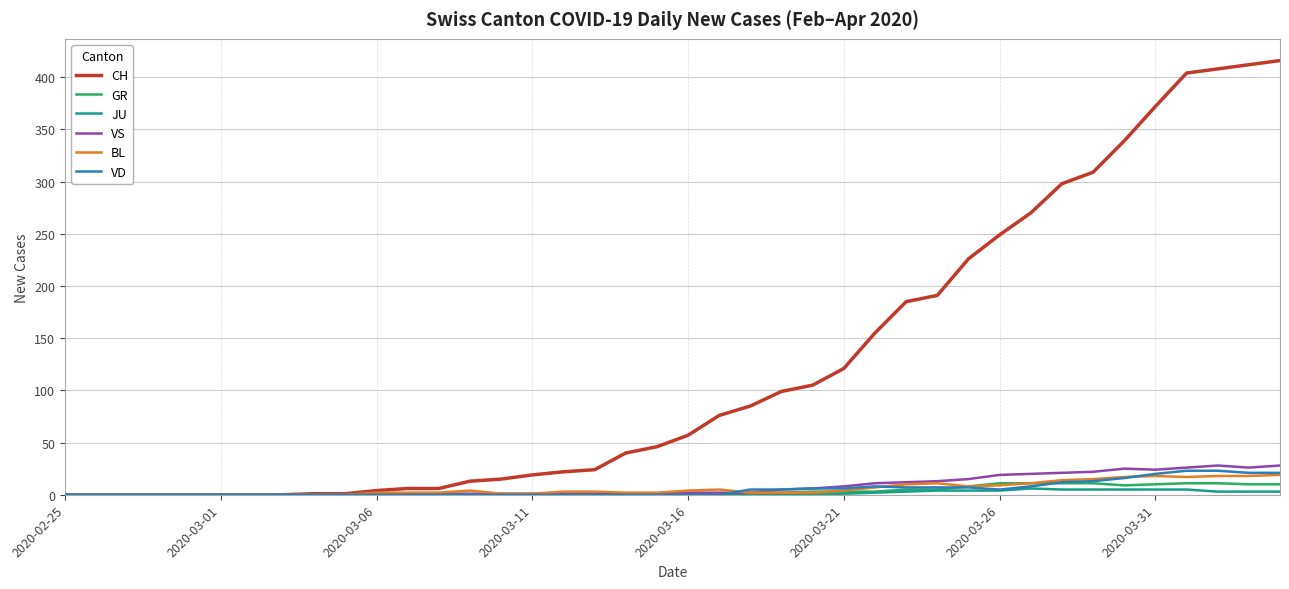

What is the greatest value displayed?

416